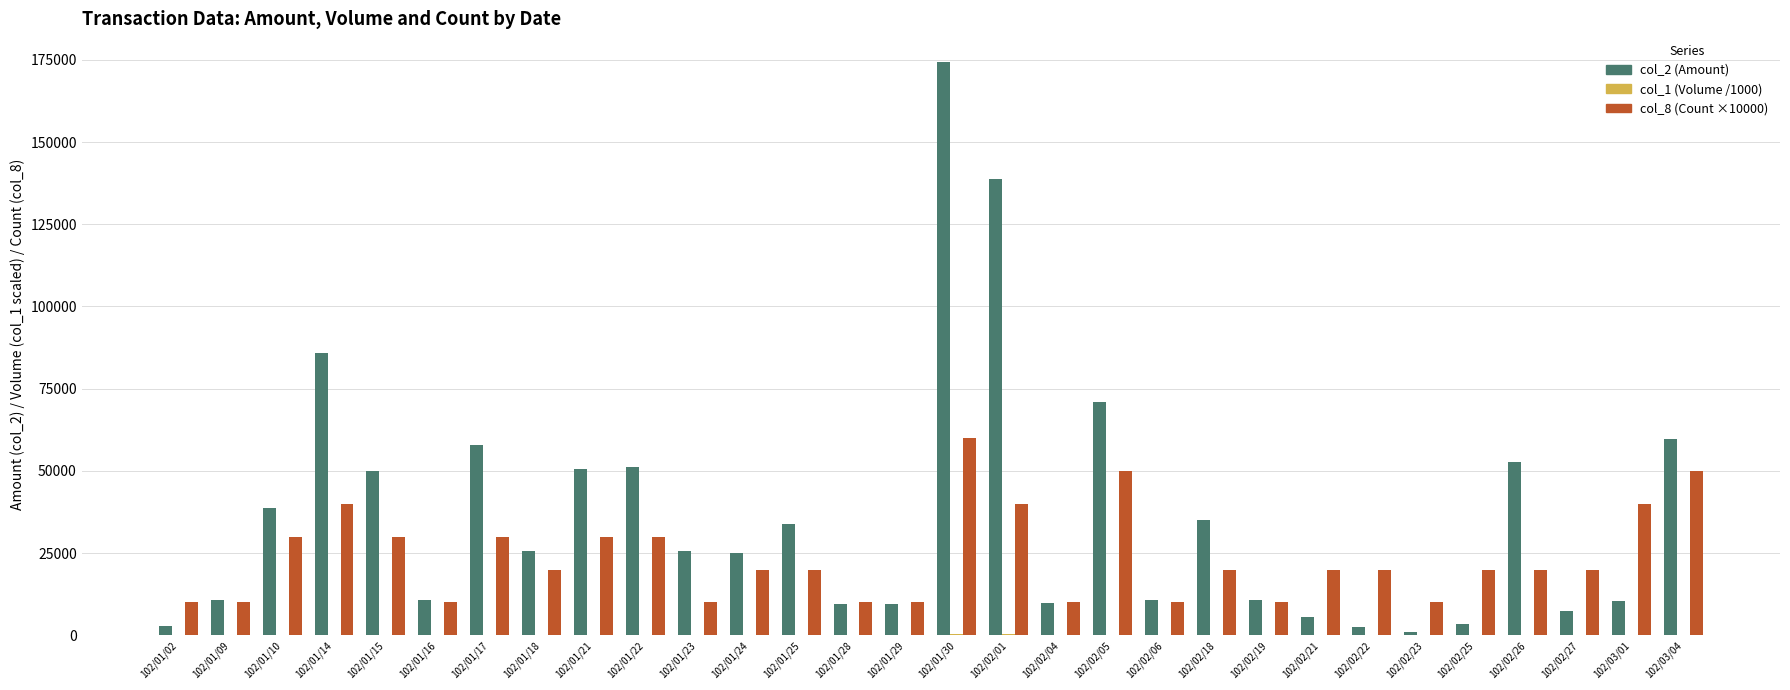

What is the difference between the col_2 (Amount) values at 102/01/29 and 102/01/22?

41800